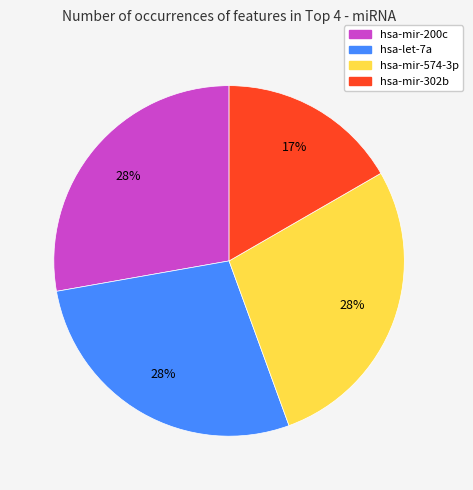

Does hsa-mir-574-3p account for over 50% of the chart?

No